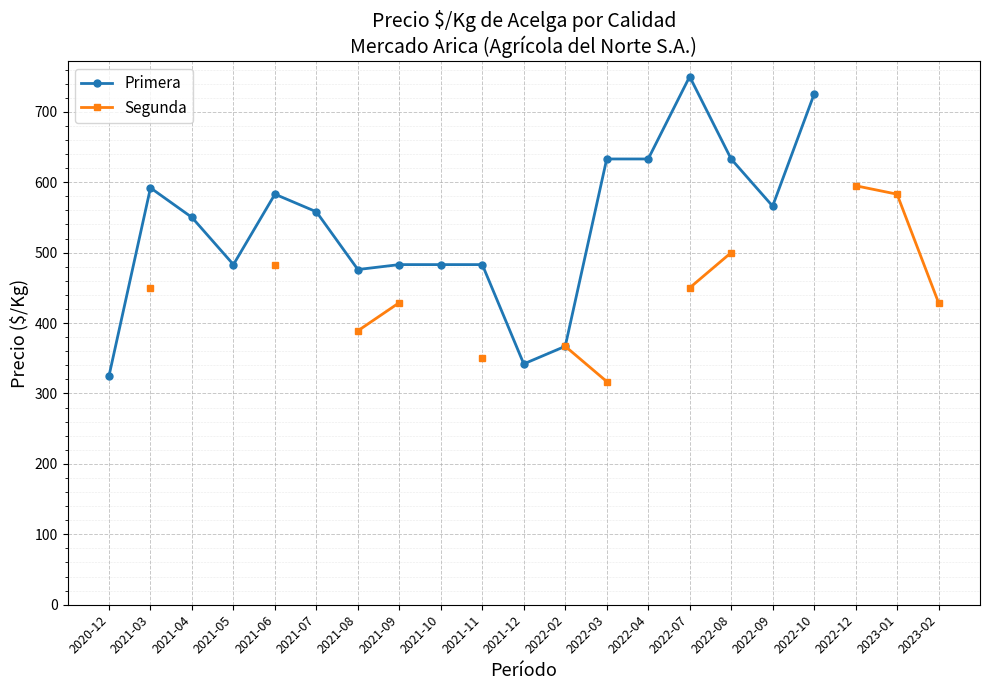

The value of Segunda at 2022-08 is 500.0. True or false?

True